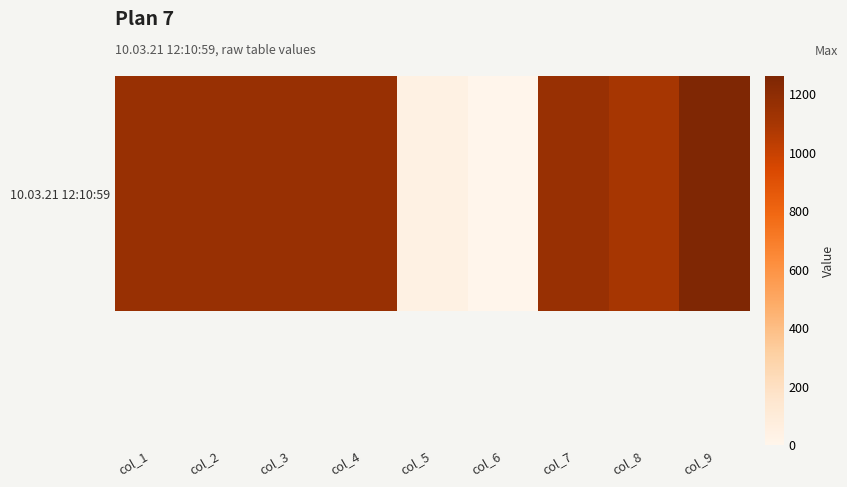

List the labels in order of value, largest first.

col_9, col_1, col_2, col_3, col_4, col_7, col_8, col_5, col_6